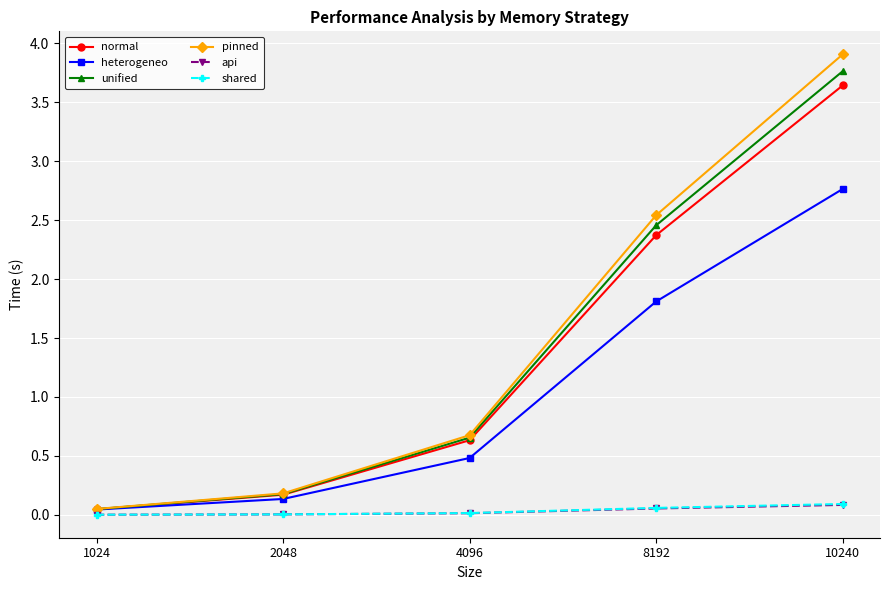

What is the spread (max minus min) of values at 2048?

0.2